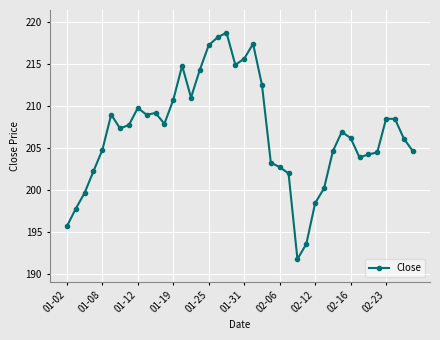

True or false: there are more than 2 points higher than both neighbors.

True